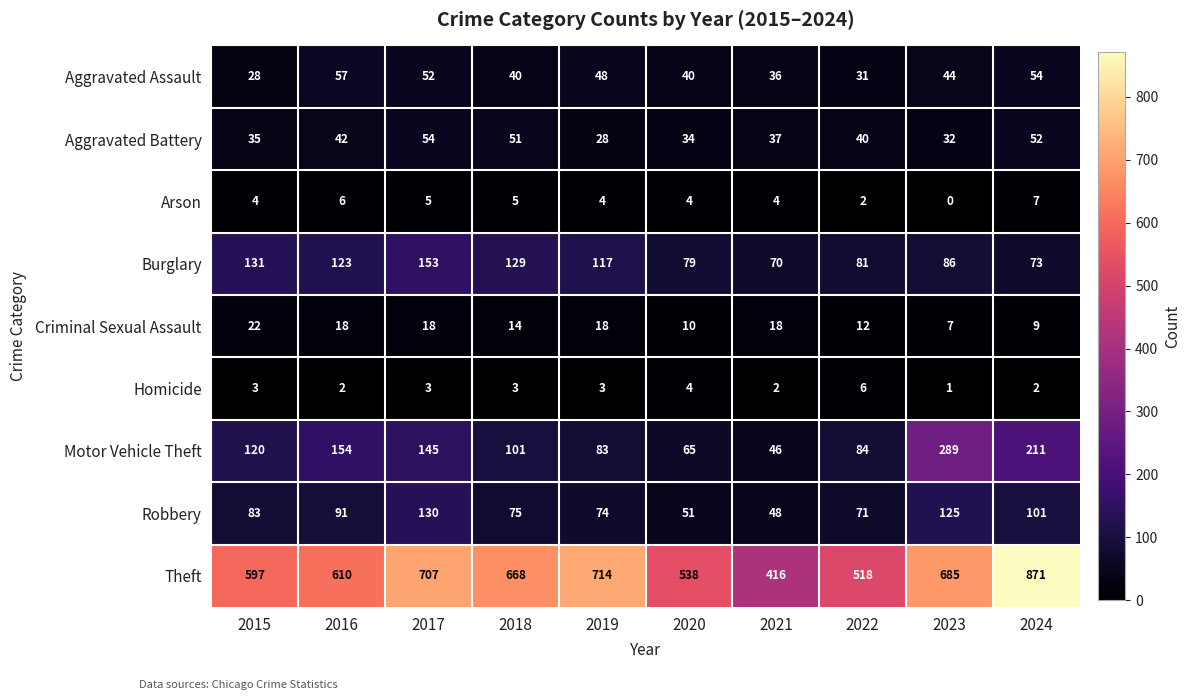

Between 2023 and 2024, which series saw the biggest shift?

Theft